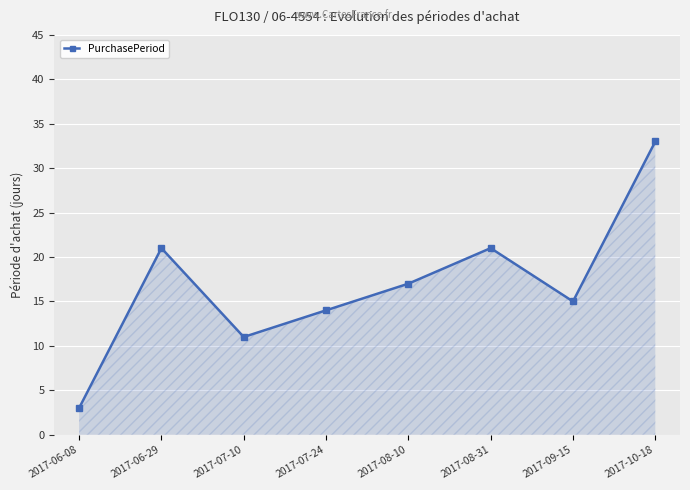

Reading left to right, transcribe all the data shown in this chart.

3	21	11	14	17	21	15	33